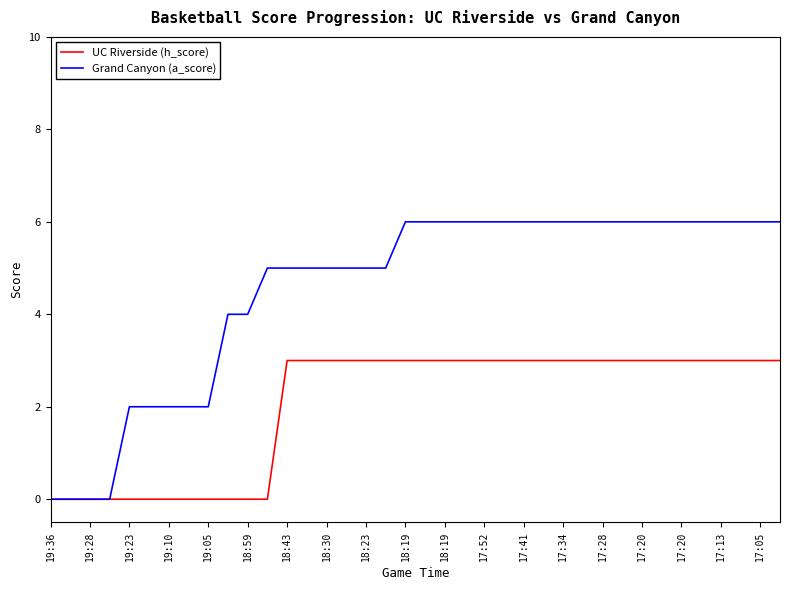

Which series has the largest range (max minus min)?

Grand Canyon (a_score)